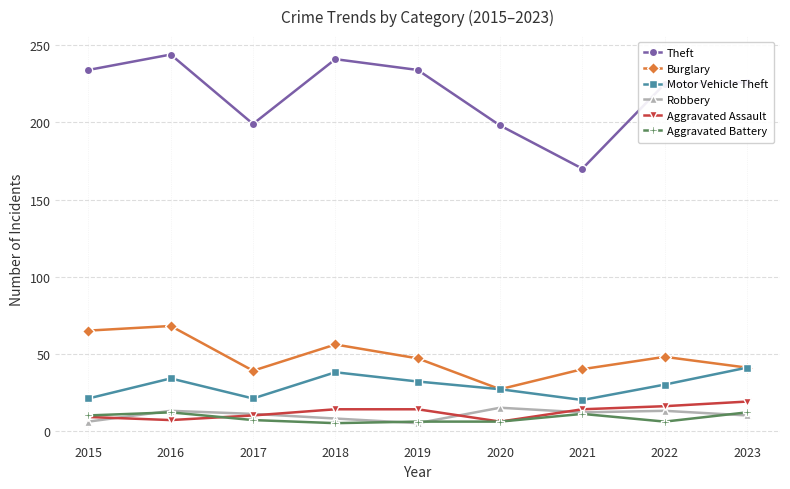

True or false: Theft has a value of 78 at 2015.

False